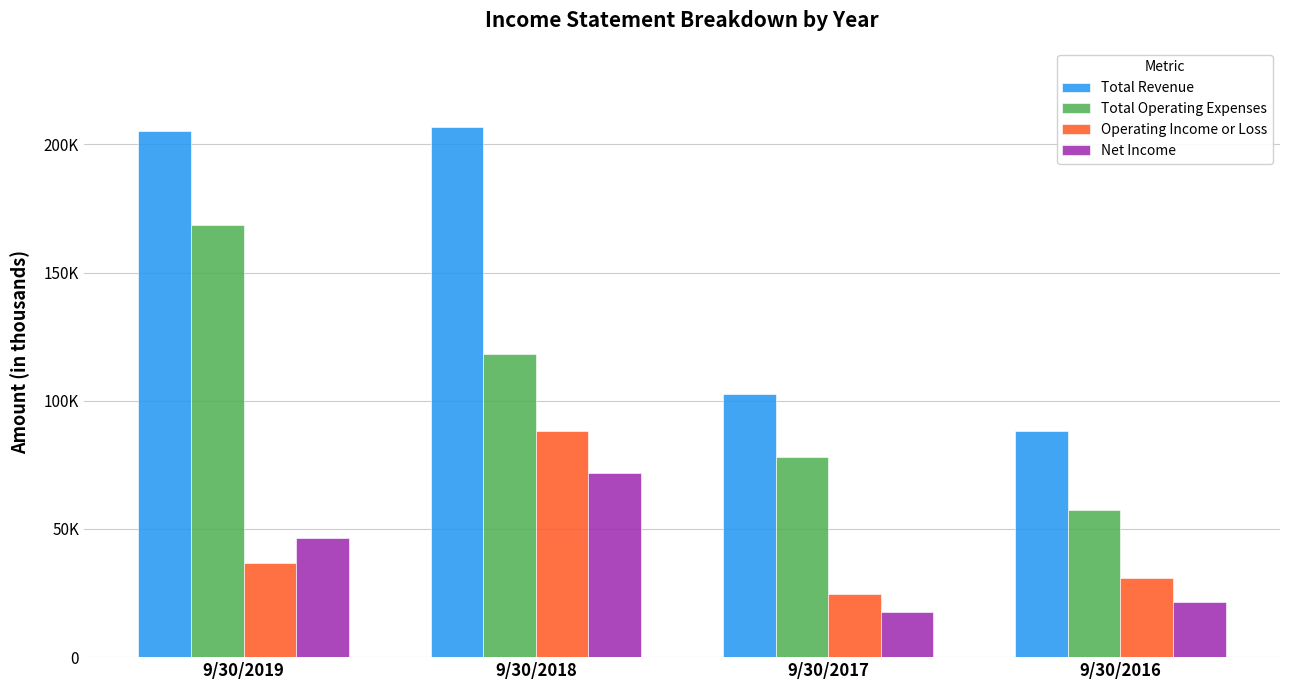

Does the chart contain any negative values?

No